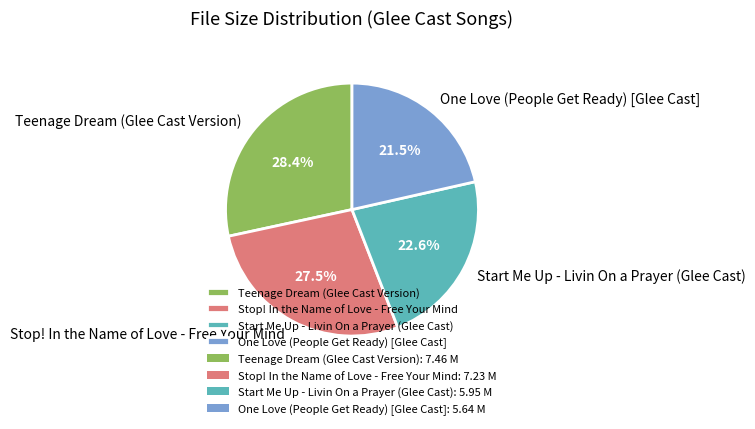

True or false: Teenage Dream (Glee Cast Version) accounts for 28% of the total.

True